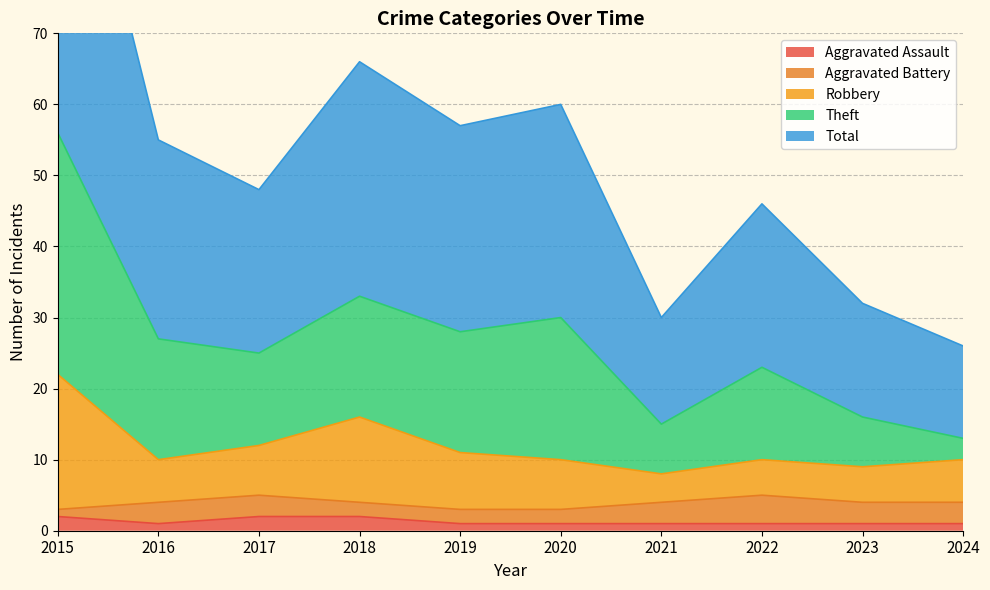

True or false: Robbery has a value of 10 at 2024.

True